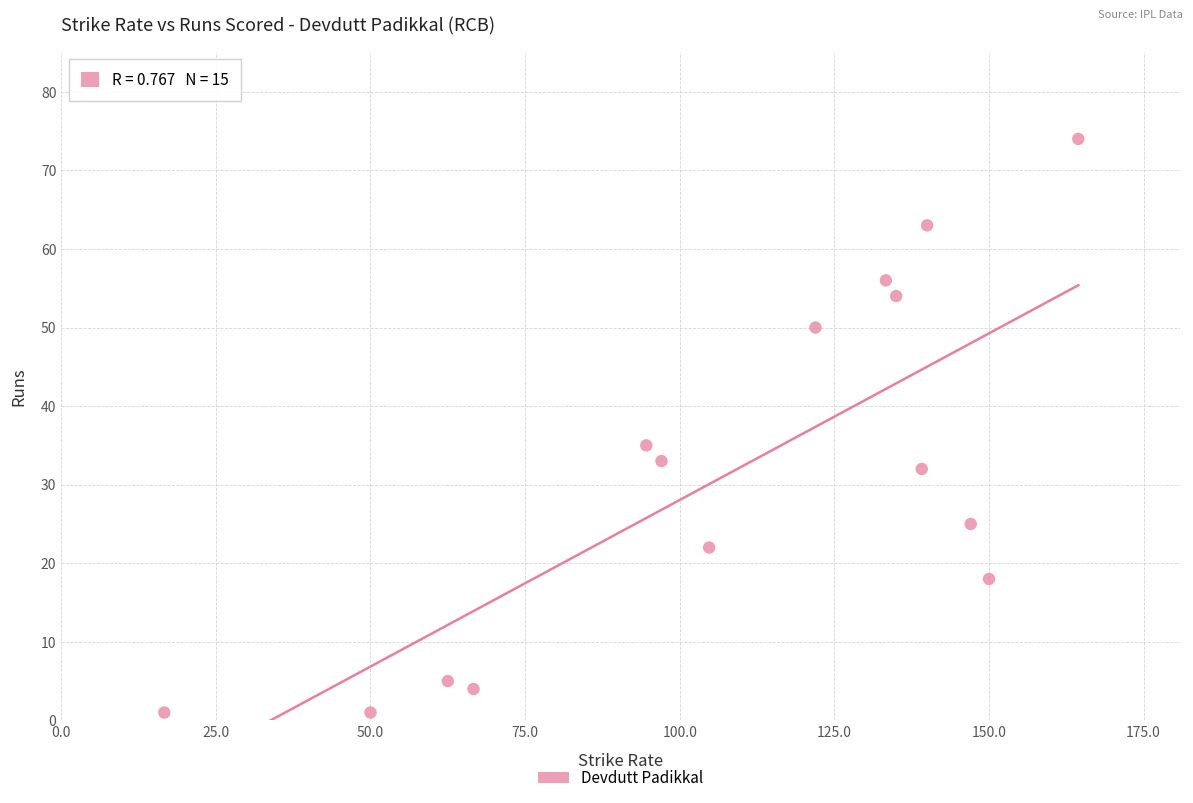

What is the range of Y values (max minus min)?

73